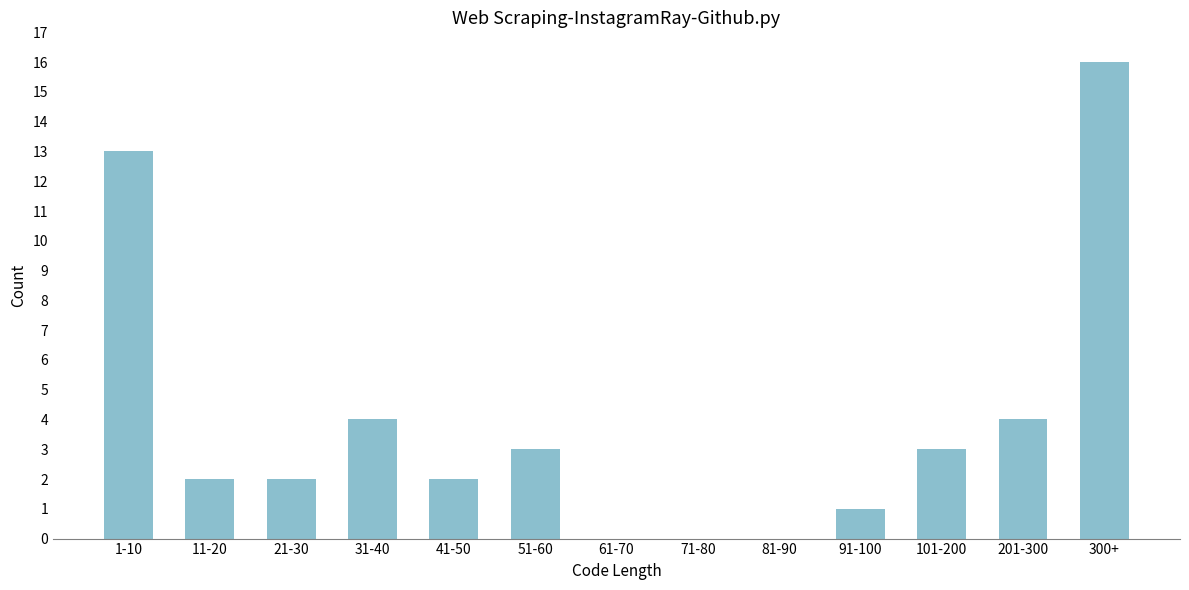

Reading right to left, what are all the values shown in this chart?

300+=16	201-300=4	101-200=3	91-100=1	81-90=0	71-80=0	61-70=0	51-60=3	41-50=2	31-40=4	21-30=2	11-20=2	1-10=13